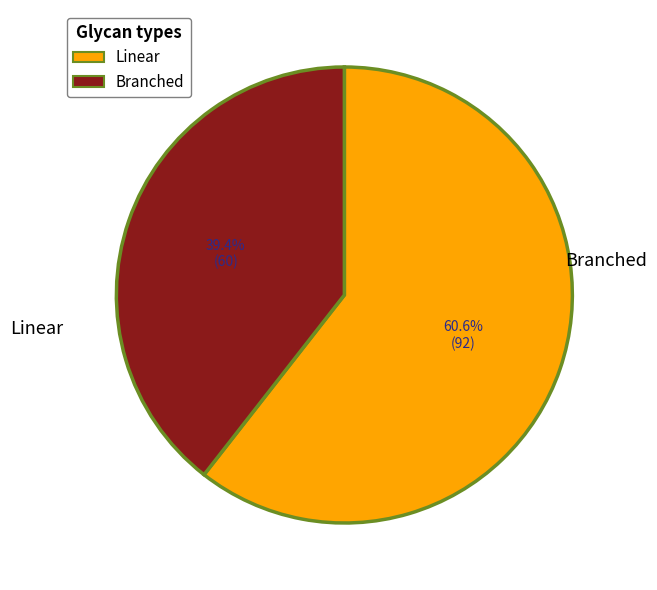

Is there a majority slice in this chart?

Yes